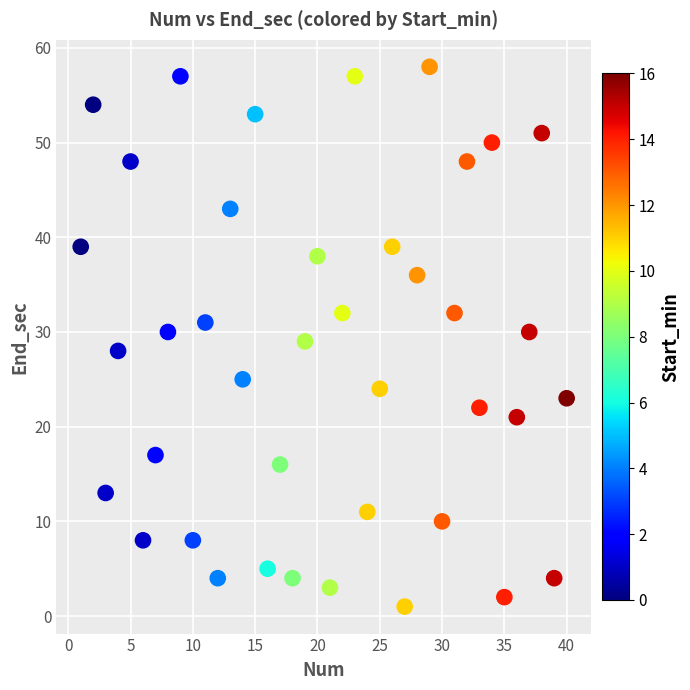

What is the range of Y values (max minus min)?

57